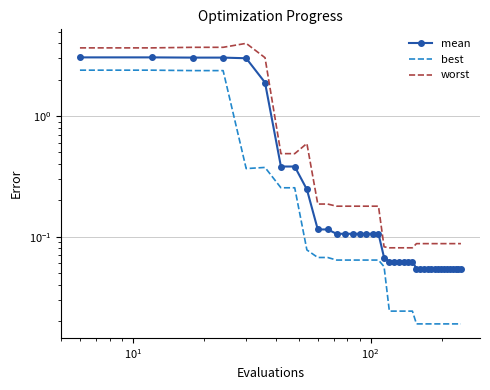

True or false: worst and best cross at least once.

False